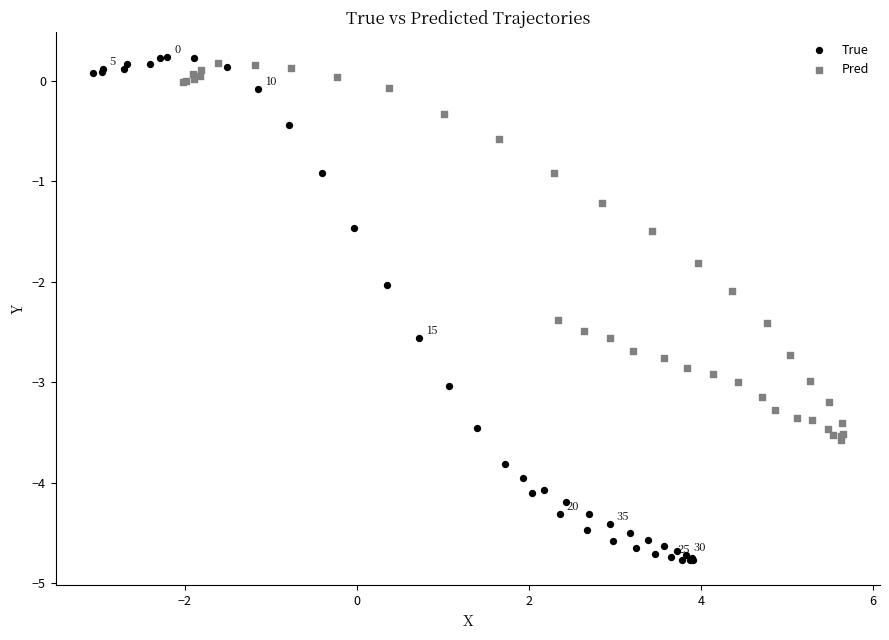

Which series reaches the minimum Y coordinate?

True